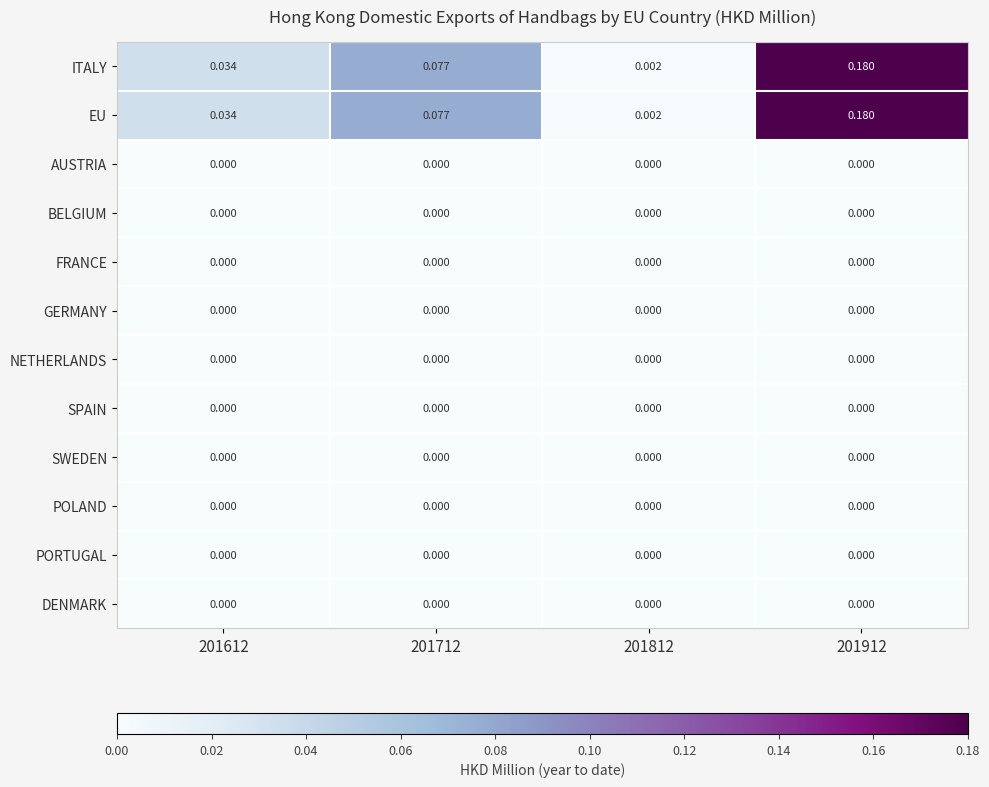

How many categories are shown in the chart?

4